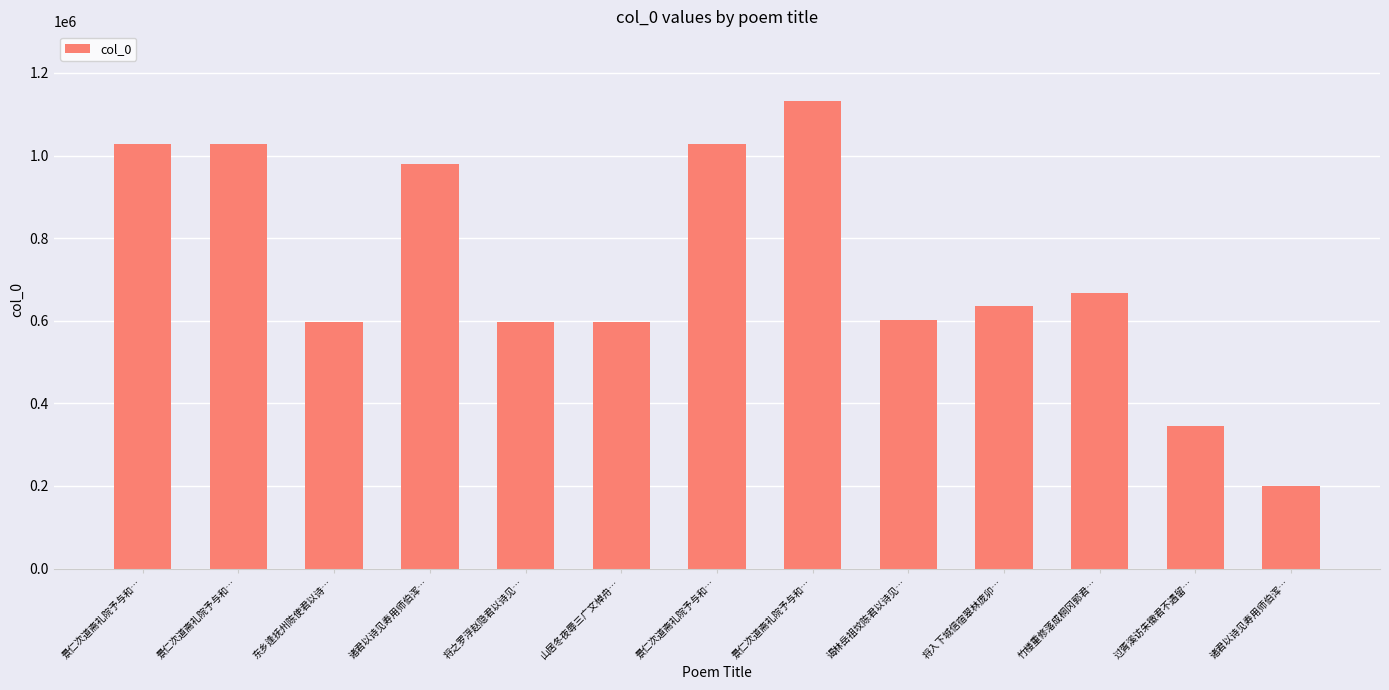

The chart shows a value of 1709194 at 诸君以诗见寿用师伯浑…. True or false?

False